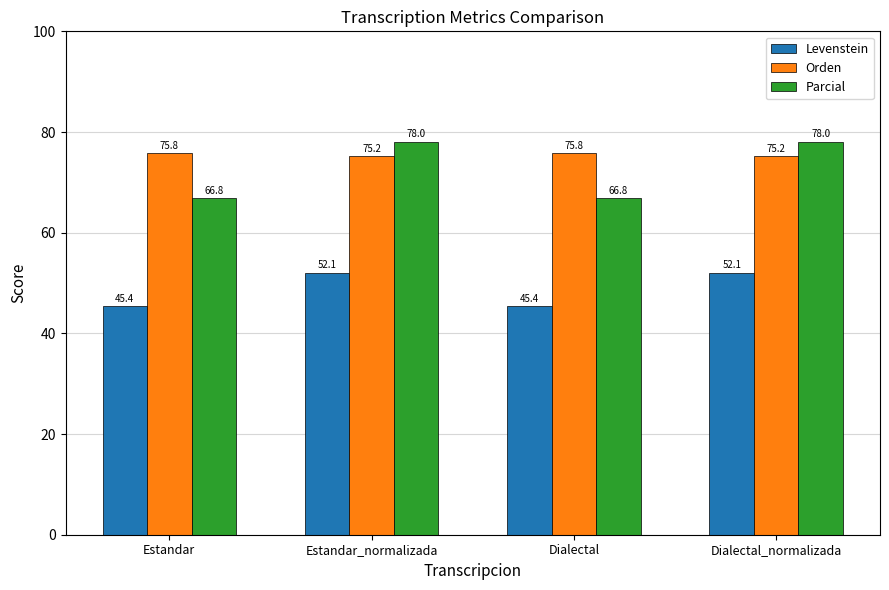

What is the difference between the Orden values at Dialectal_normalizada and Estandar?

0.5